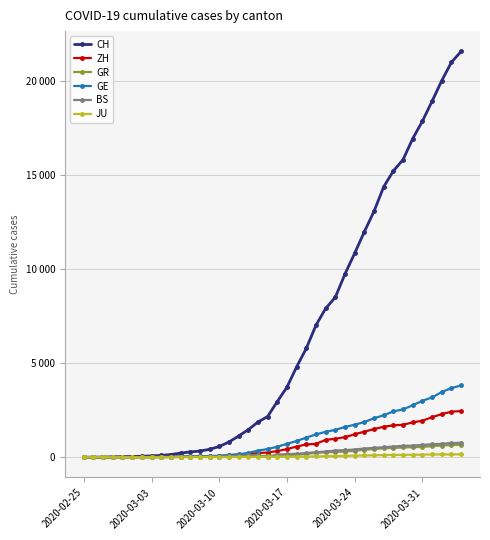

Does the chart have visible grid lines?

Yes